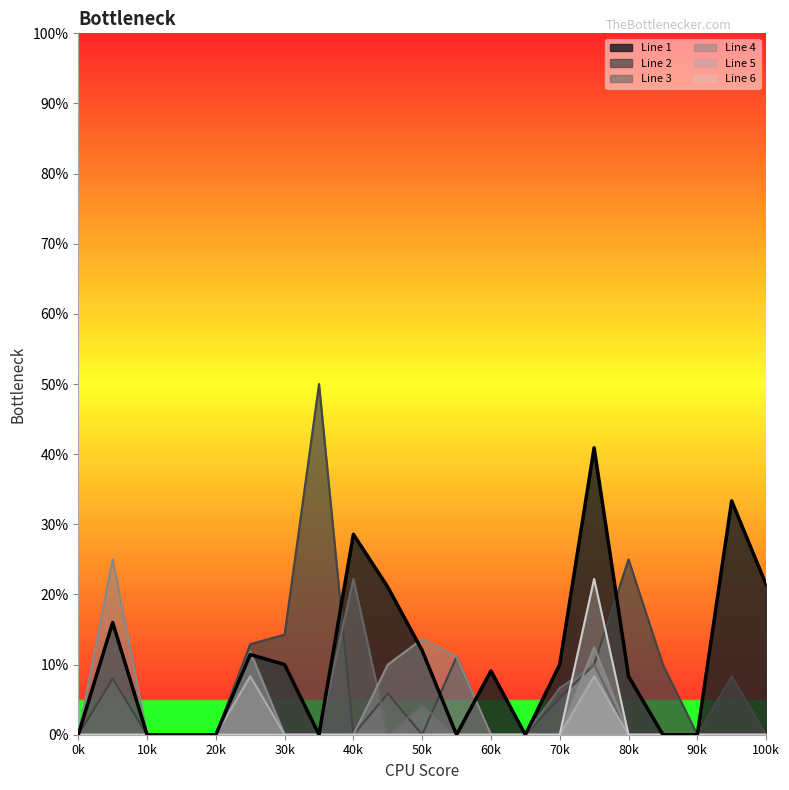

Between which two adjacent categories do Line 2 and Line 6 first intersect?

14 and 15